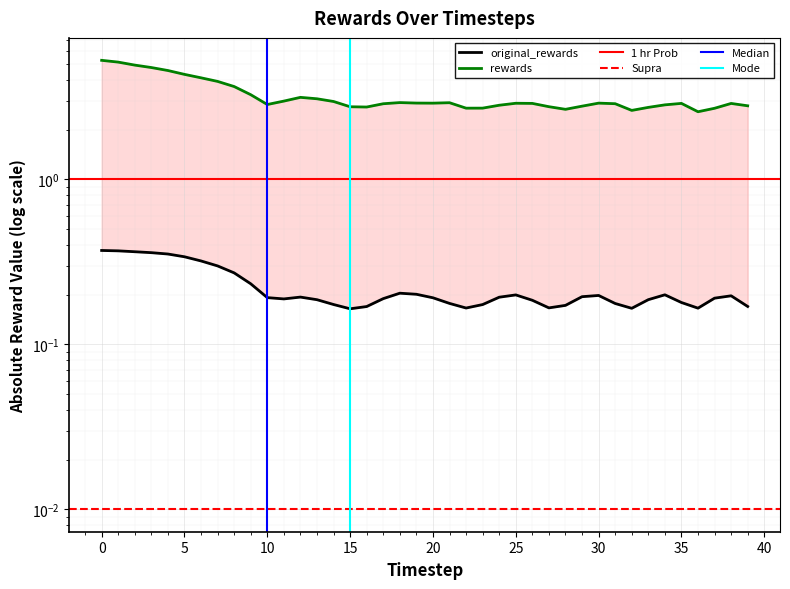

What is the minimum value for rewards?

2.6